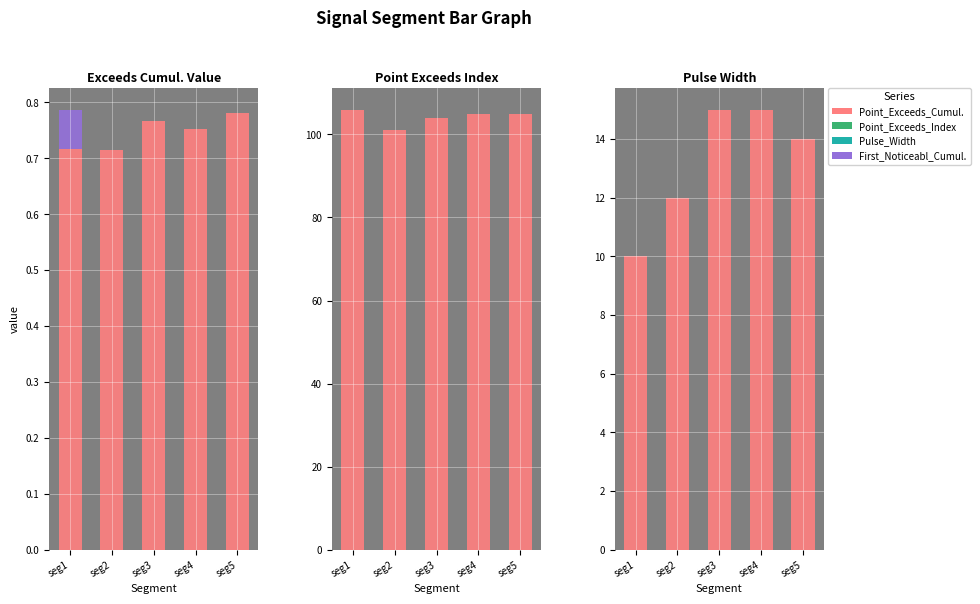

The Pulse_Width series shows 10.0 at seg1. True or false?

True